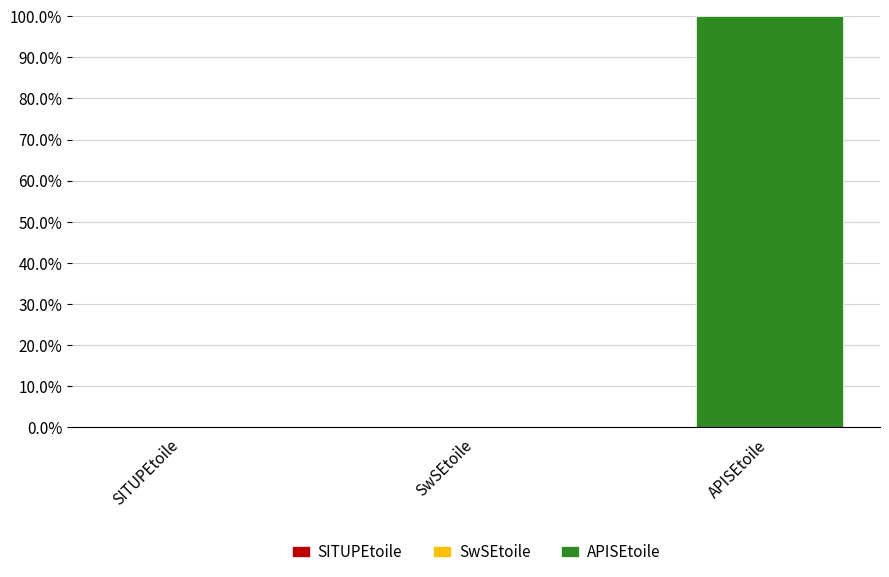

What is the label of the 2nd bar from the left?

SwSEtoile